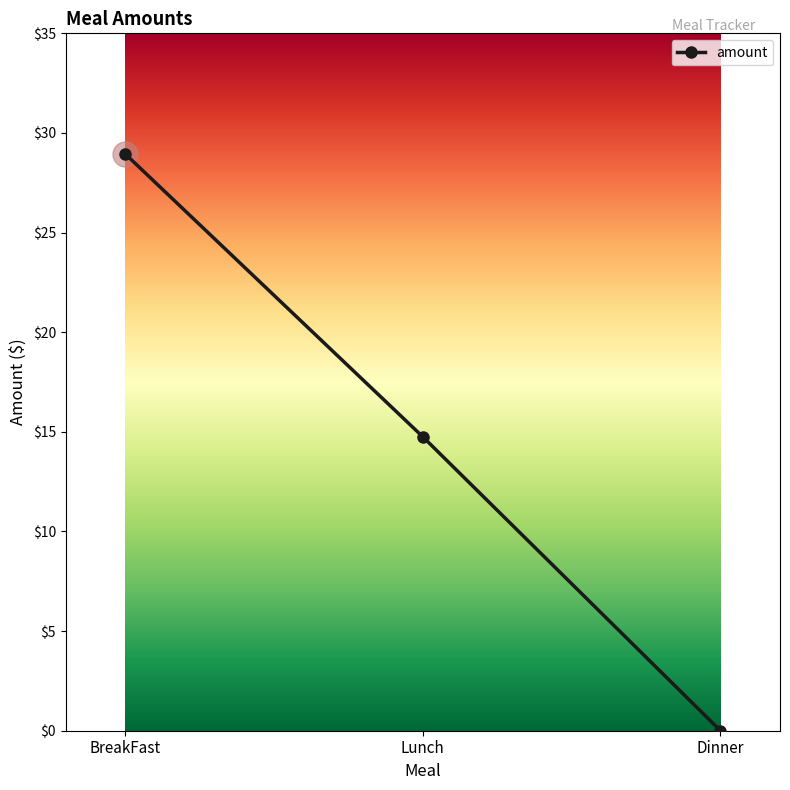

What is the sum of all values?

43.7